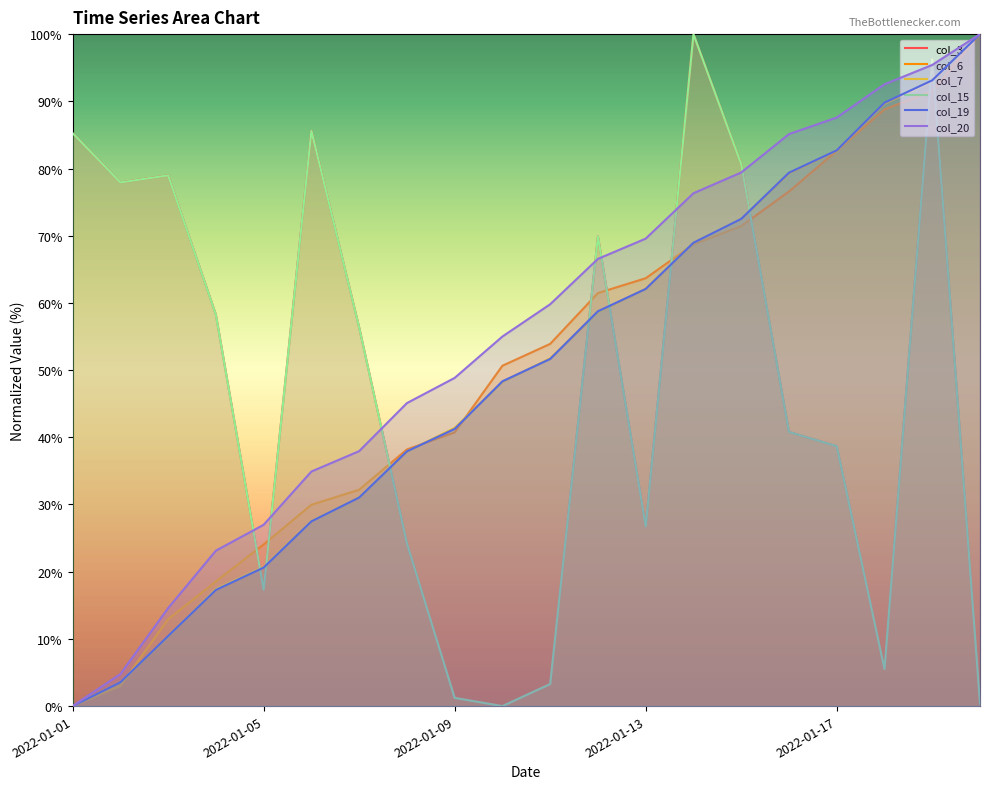

What position from the left is 11?

12